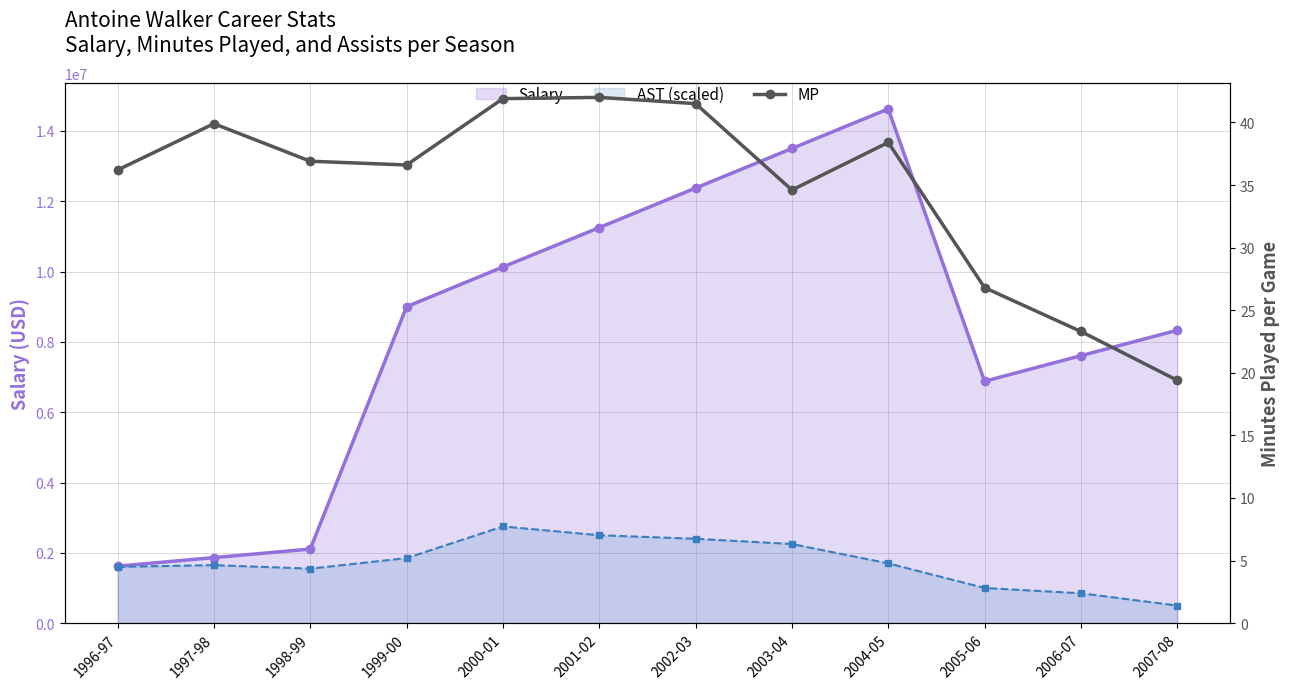

At which label does Salary first exceed 9000000?

2000-01